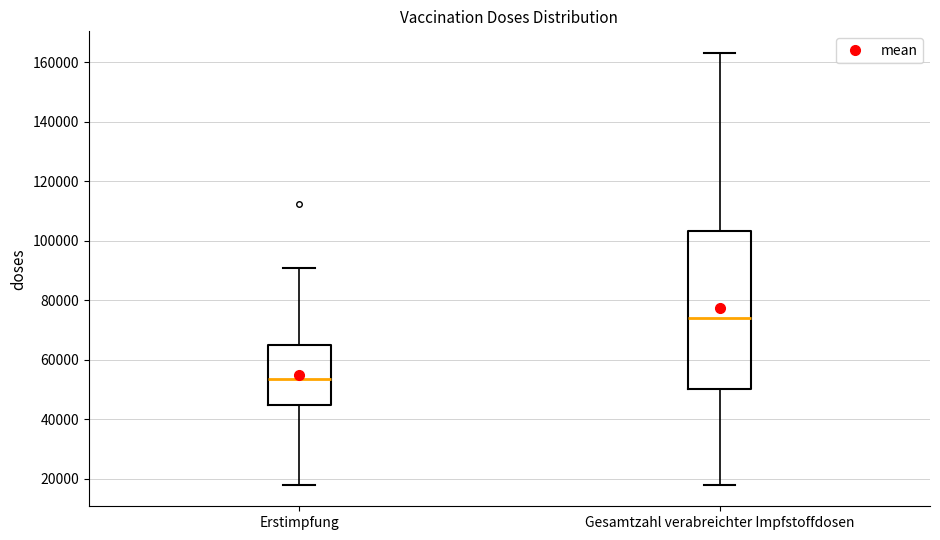

Reading left to right, transcribe this box plot: for each box, give where its median line is, the range the box spans, and where its two whiskers end, as read against the y-axis. The values are not printed on the chart, so give them approximately, as read against the axis.

Erstimpfung: median 54000, box 44000 to 64000, whiskers 18000 to 90000
Gesamtzahl verabreichter Impfstoffdosen: median 74000, box 50000 to 104000, whiskers 18000 to 164000